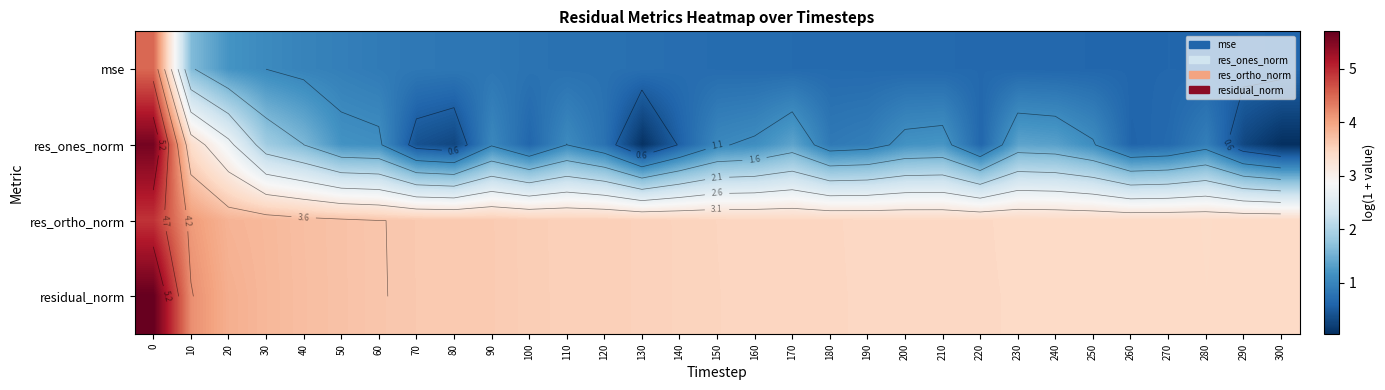

At which label is res_ortho_norm closest to 4?

10